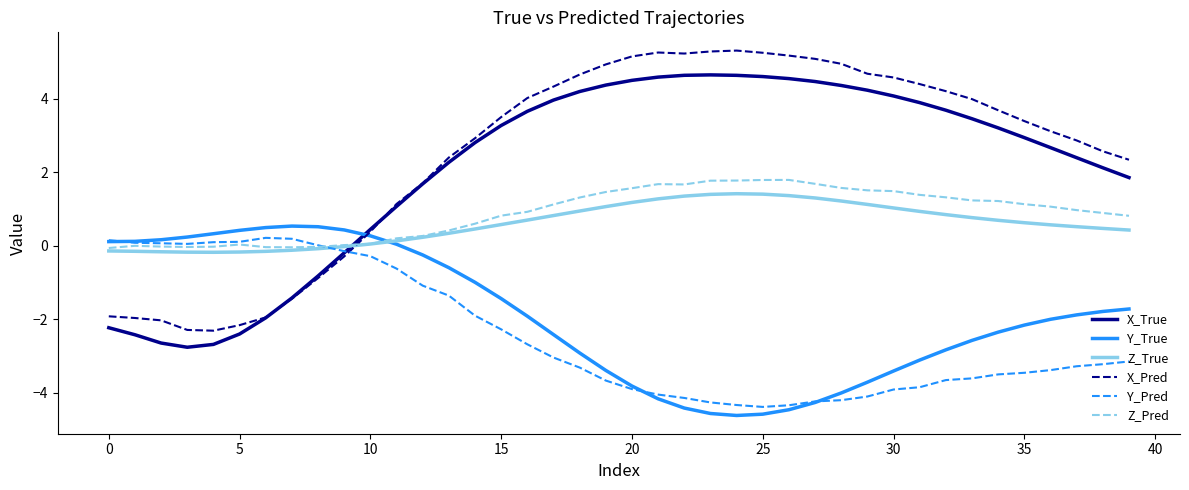

Which series has the widest spread of values?

X_Pred